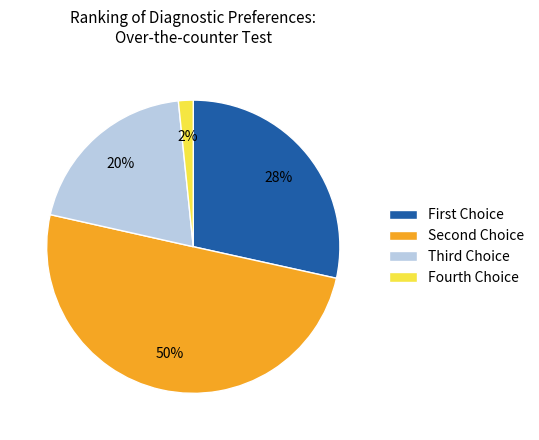

How many slices are in this pie chart?

4